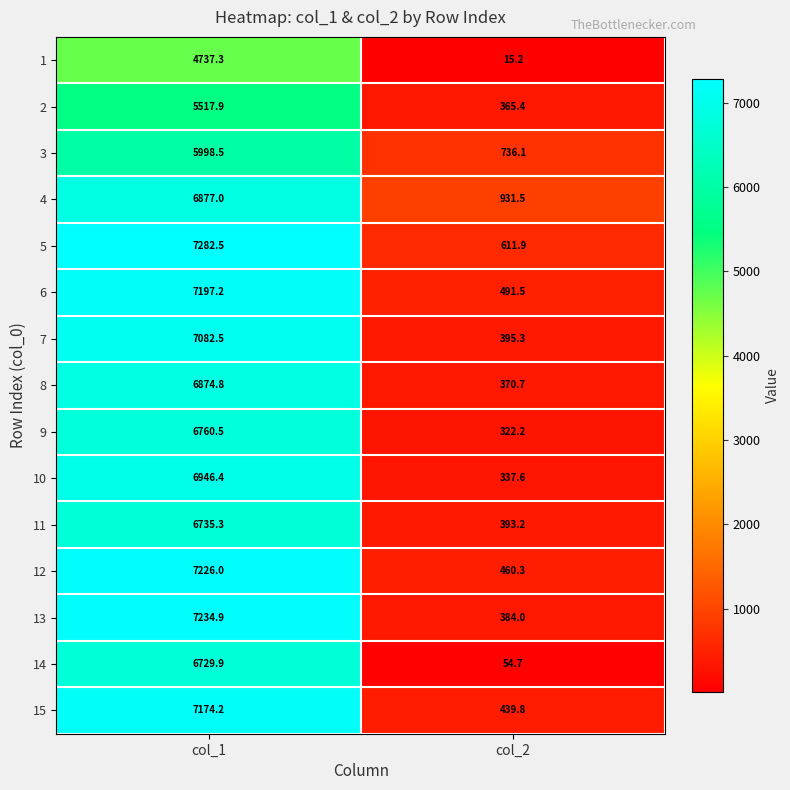

At which category is the sum across all series the highest?

col_1